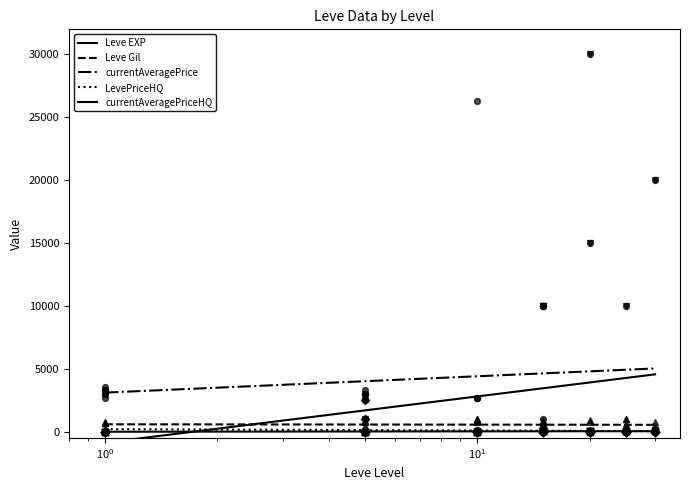

Is the value of LevePriceHQ at 9 greater than the value of currentAveragePrice at 24?

No